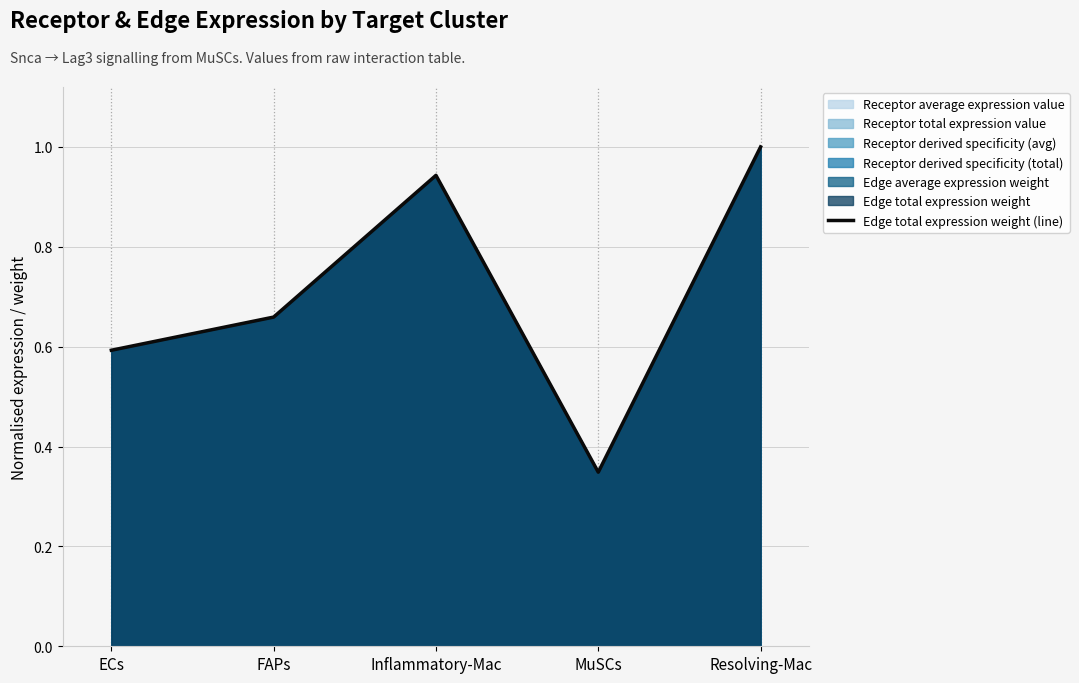

Which category has the lowest value across all series?

MuSCs